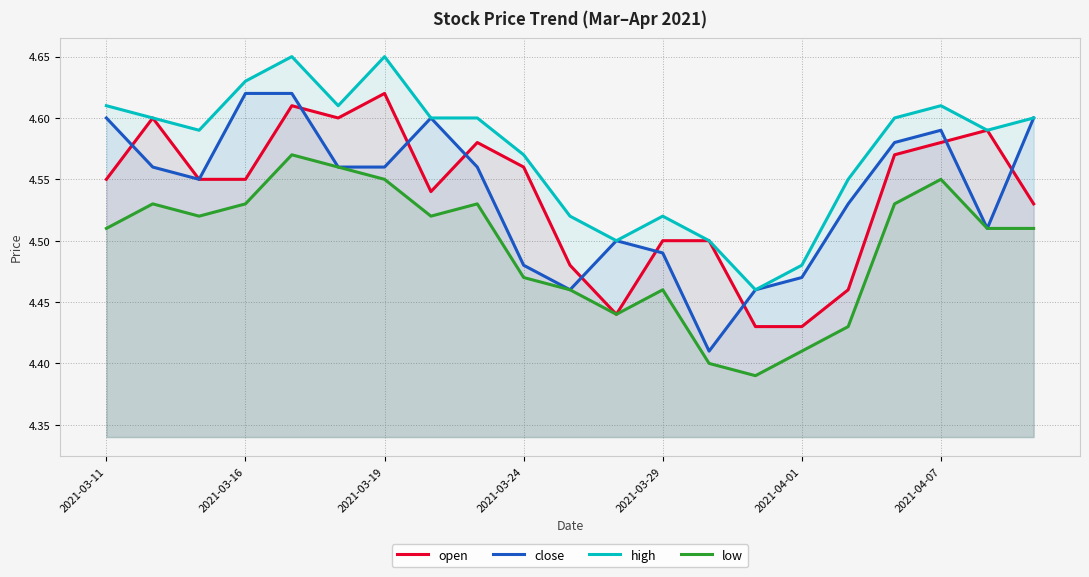

True or false: low and high cross at least once.

False